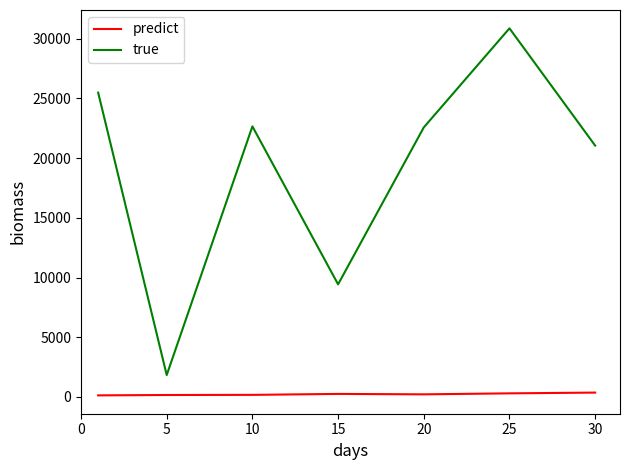

What is the lowest value of the predict series?

128.0